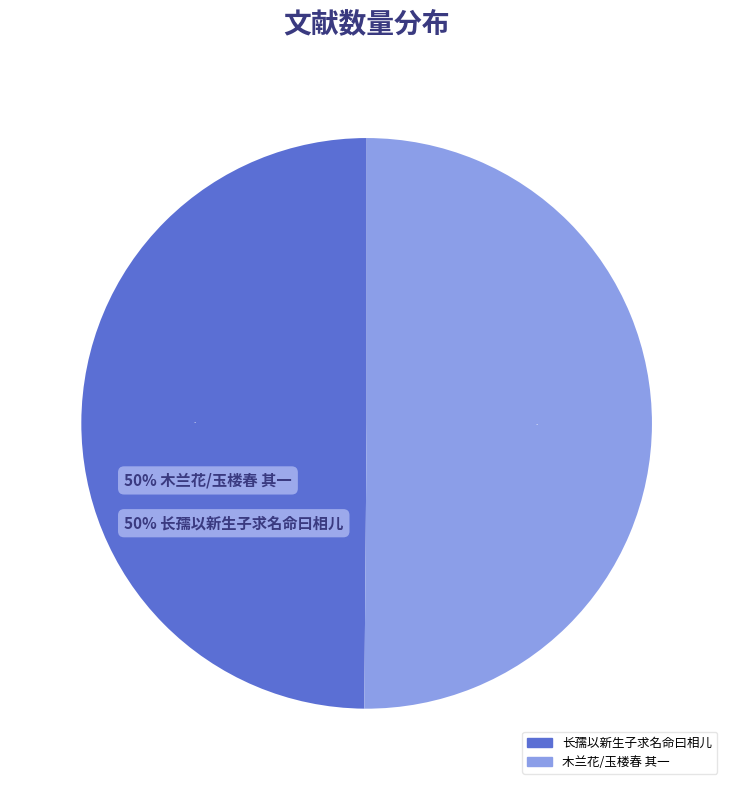

What is the ratio of the value at 长孺以新生子求名命曰相儿 to the value at 木兰花/玉楼春 其一?

1.0